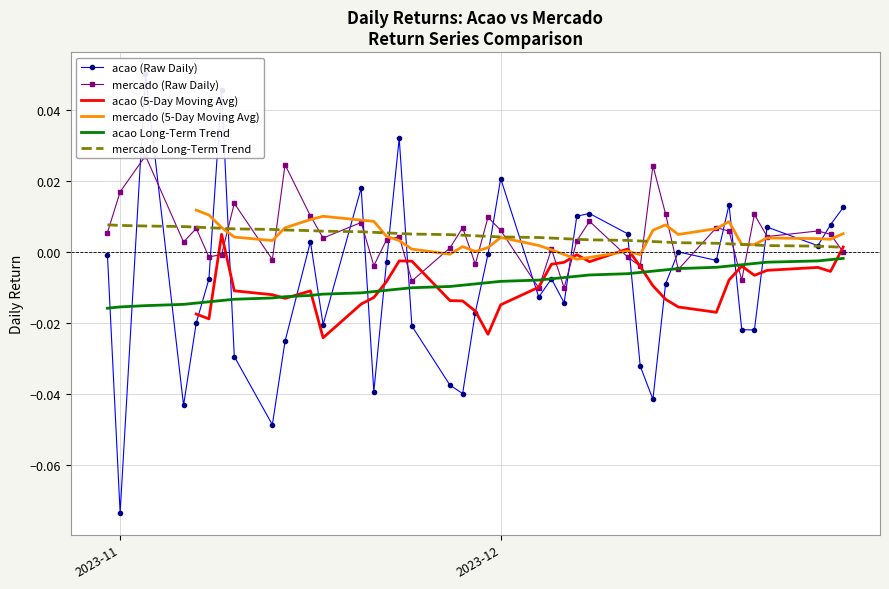

True or false: mercado Long-Term Trend and acao Long-Term Trend cross at least once.

False